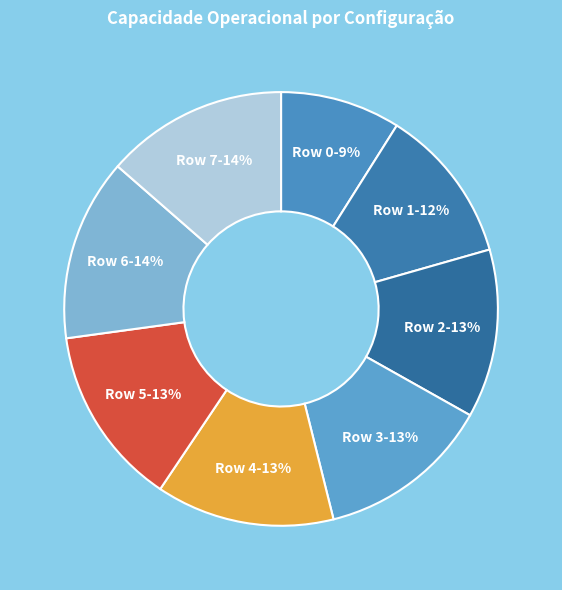

Is there any slice that represents more than half of the pie?

No